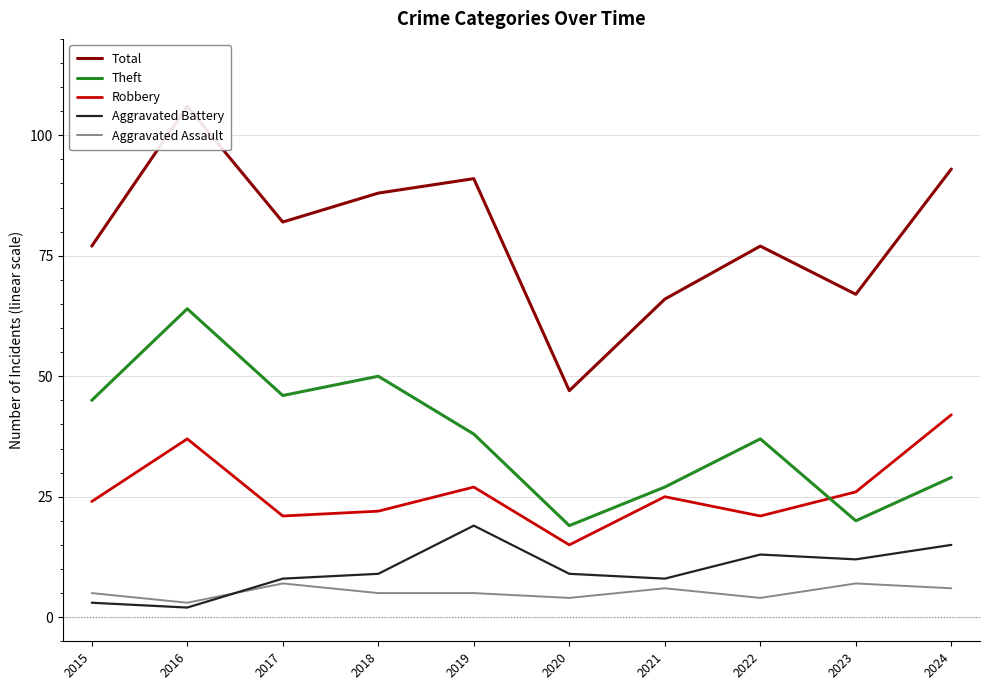

True or false: Aggravated Battery has a value of 9 at 2020.

True